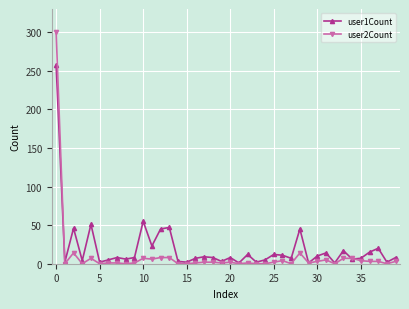

True or false: user2Count has more than 2 interior local peaks.

True